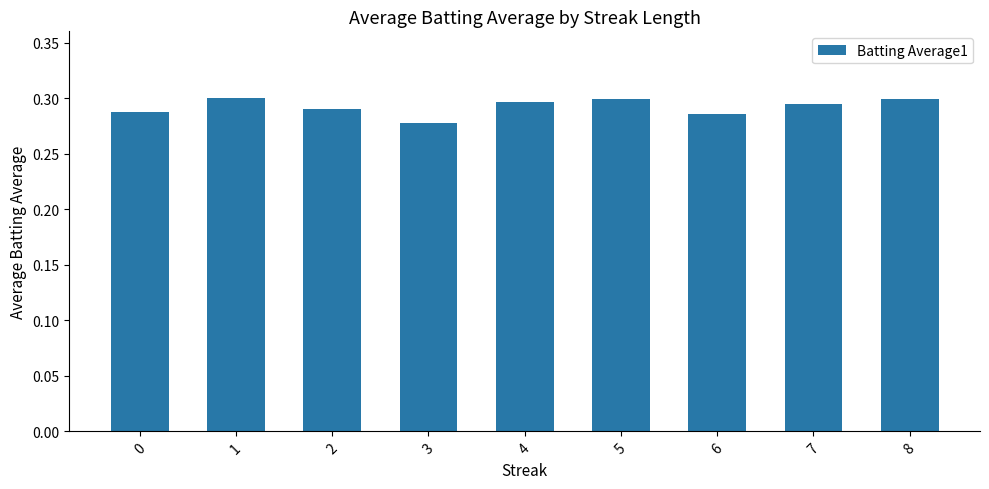

At which category does the chart reach its minimum across all series?

3